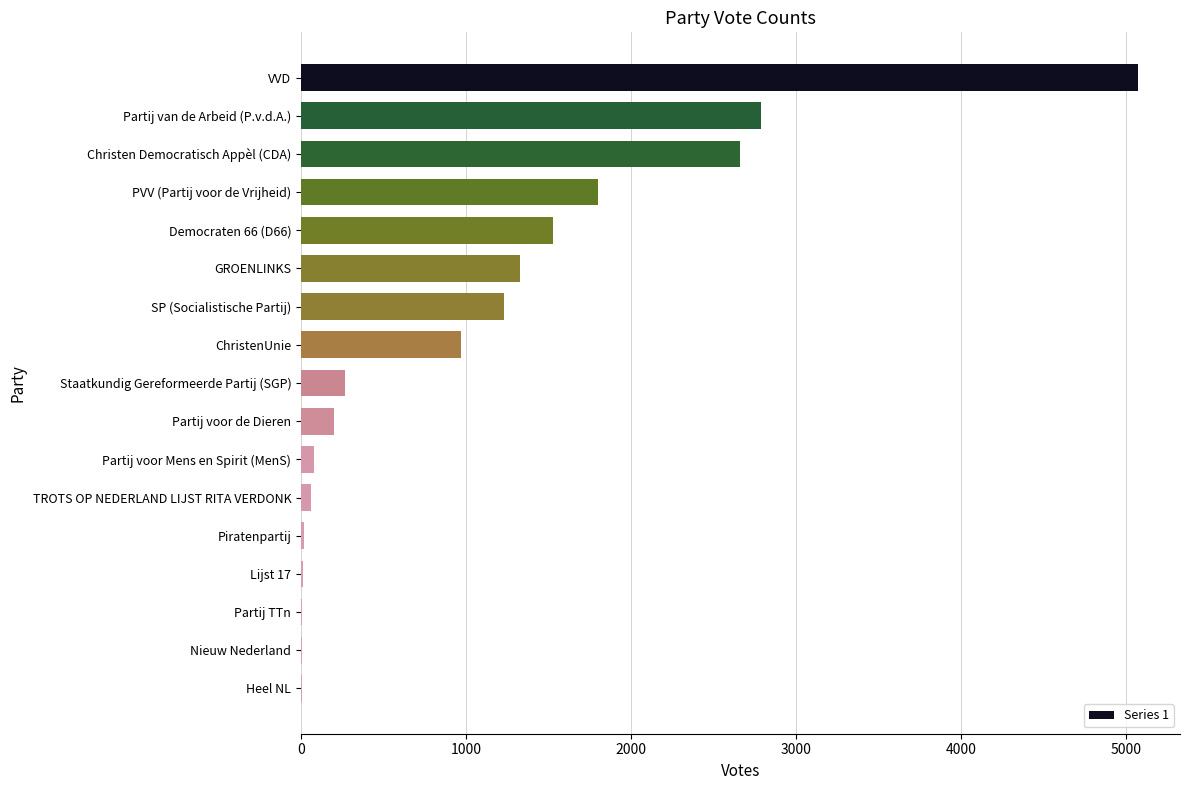

At which category does the chart reach its peak across all series?

VVD